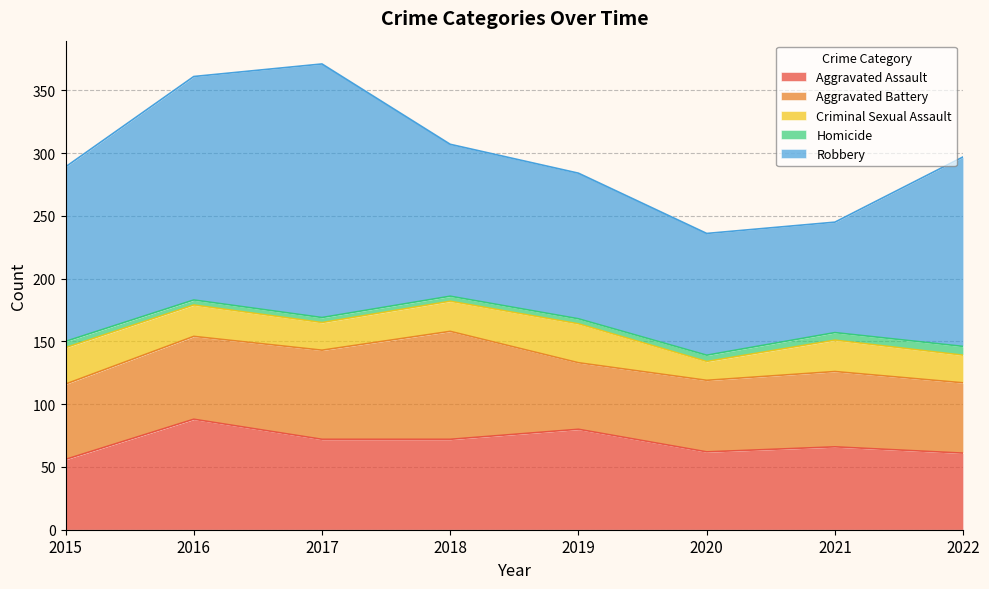

Reading right to left, transcribe all the data shown in this chart.

Aggravated Assault: 61	66	62	80	72	72	88	56
Aggravated Battery: 56	60	57	53	86	71	66	60
Criminal Sexual Assault: 22	25	15	31	24	22	25	29
Homicide: 7	6	5	4	4	4	4	5
Robbery: 151	88	97	116	121	202	178	139